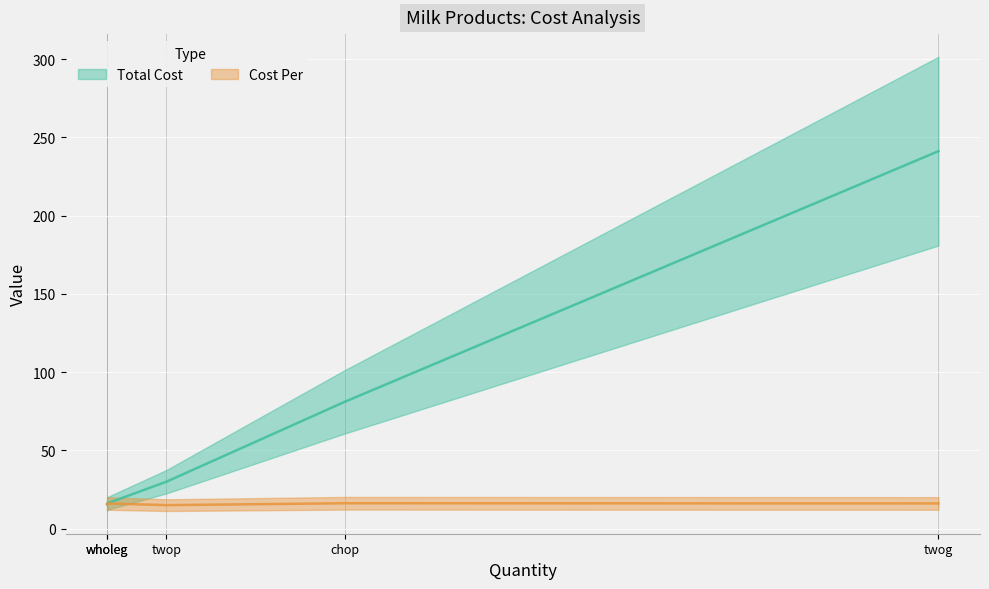

At how many categories does at least one series exceed 111?

1